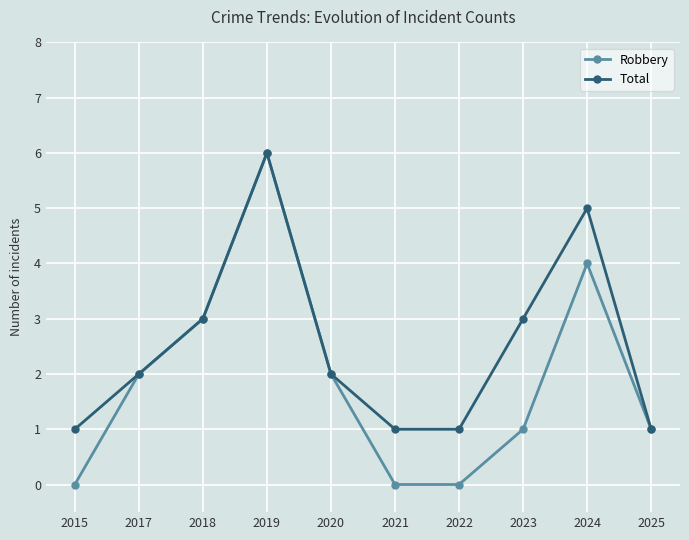

Rank the series by their average value, from lowest to highest.

Robbery, Total